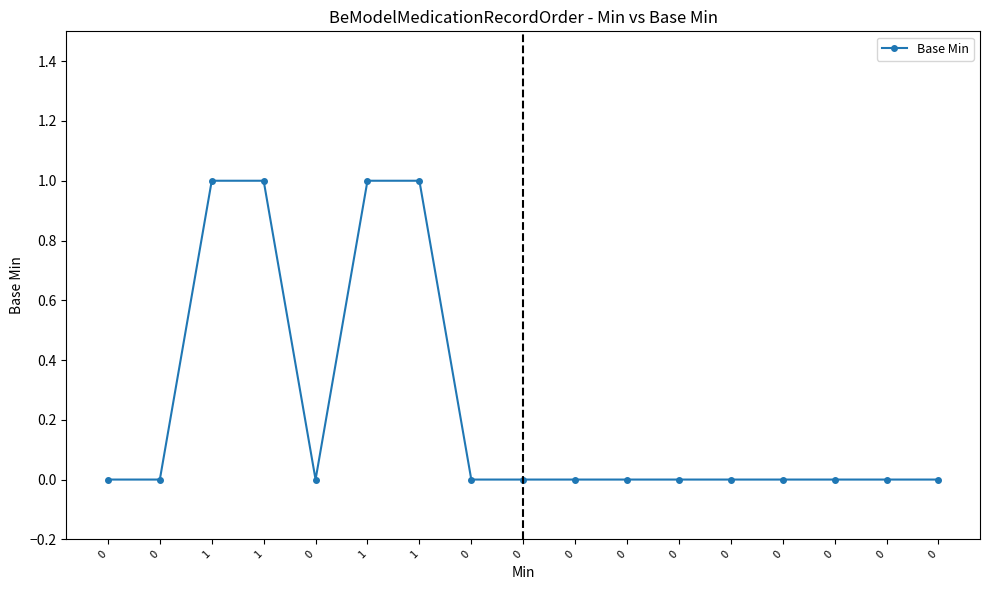

At which category does the chart reach its peak across all series?

1